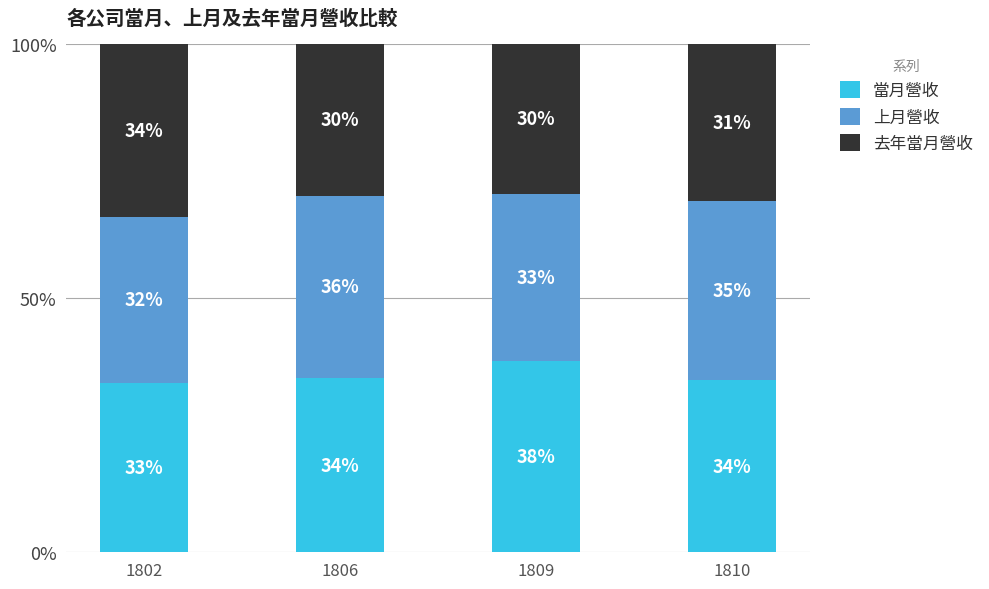

What is the average value of the 當月營收 series?

34.8